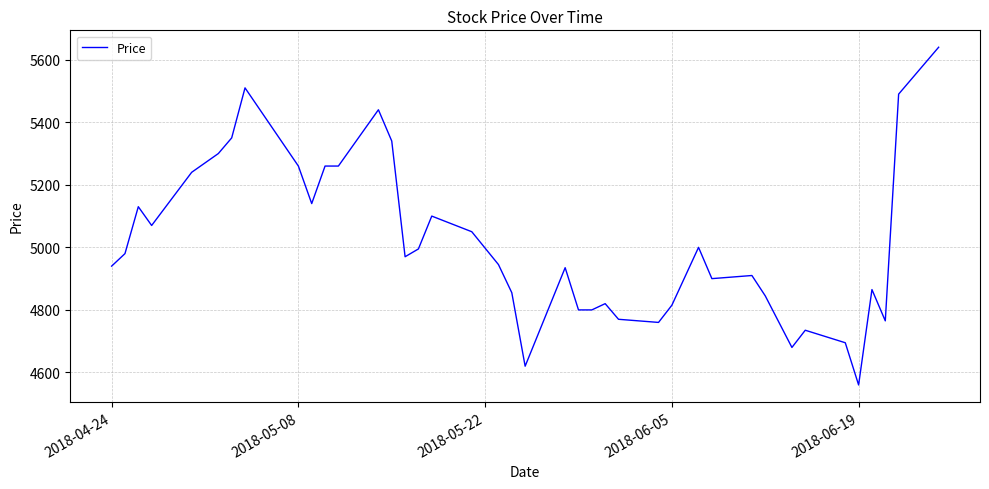

What is the smallest value displayed?

4560